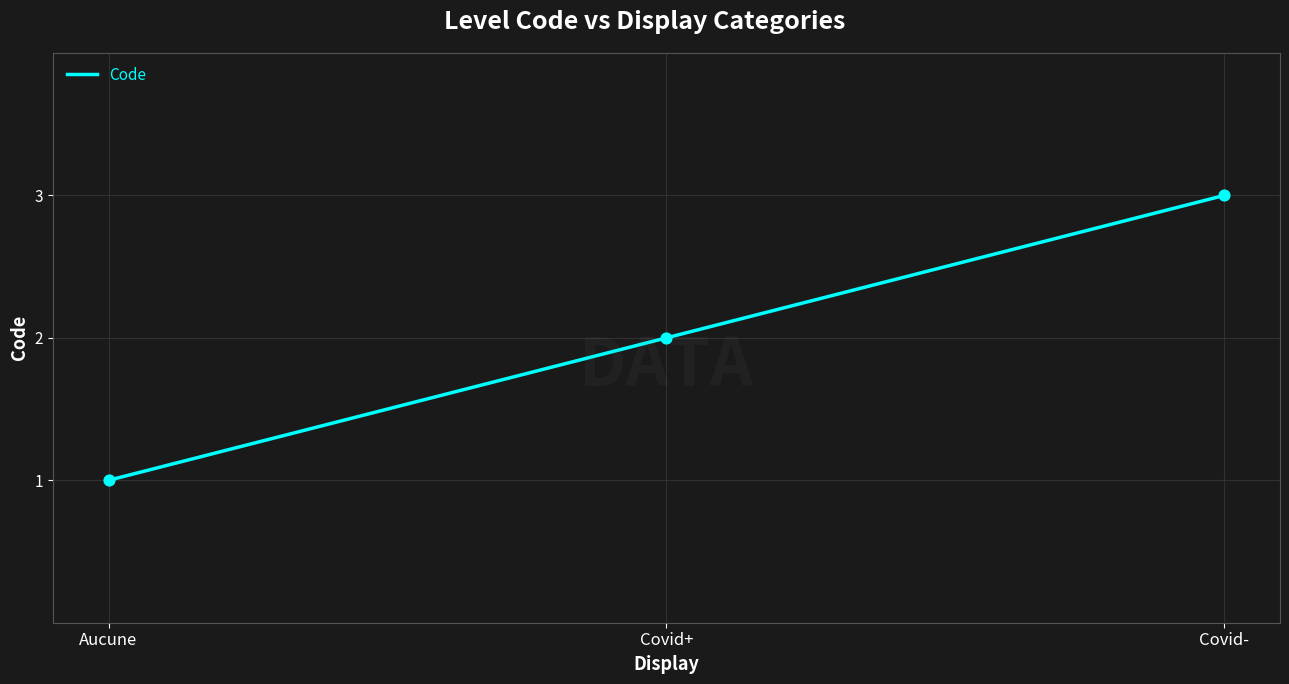

What is the change in value from Aucune to Covid-?

+2